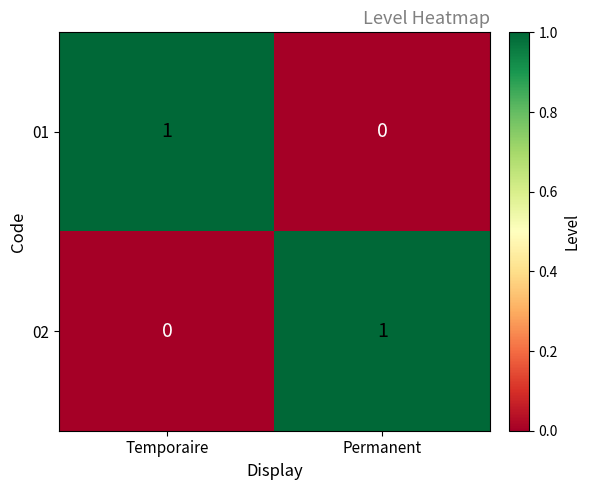

List the labels in order of 01 value, largest first.

Temporaire, Permanent